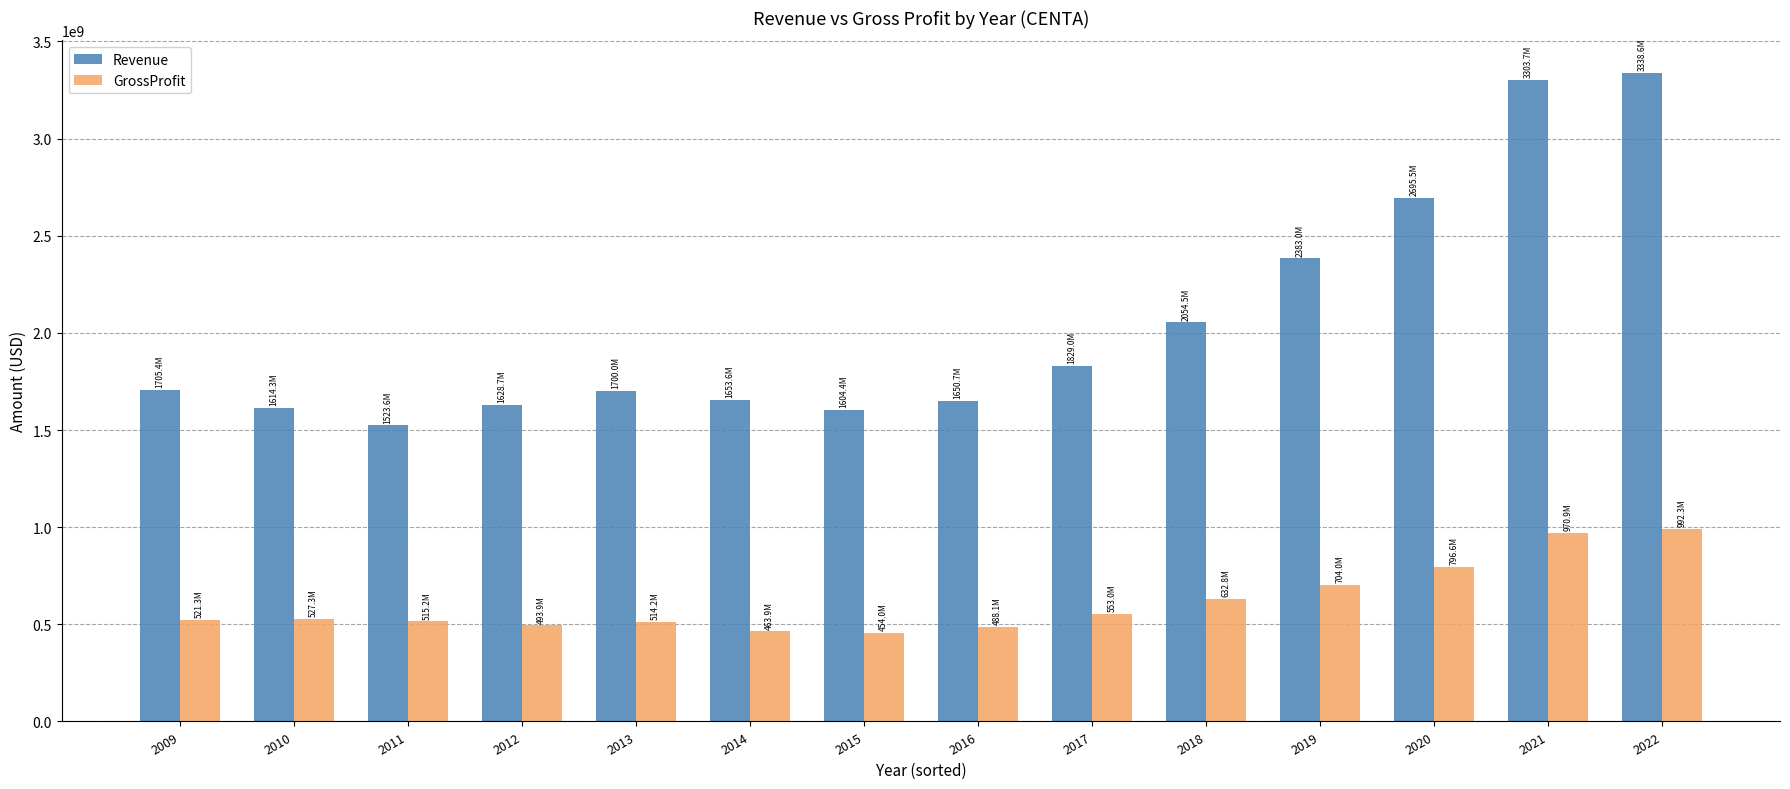

List the series in order of their peak value, highest first.

Revenue, GrossProfit